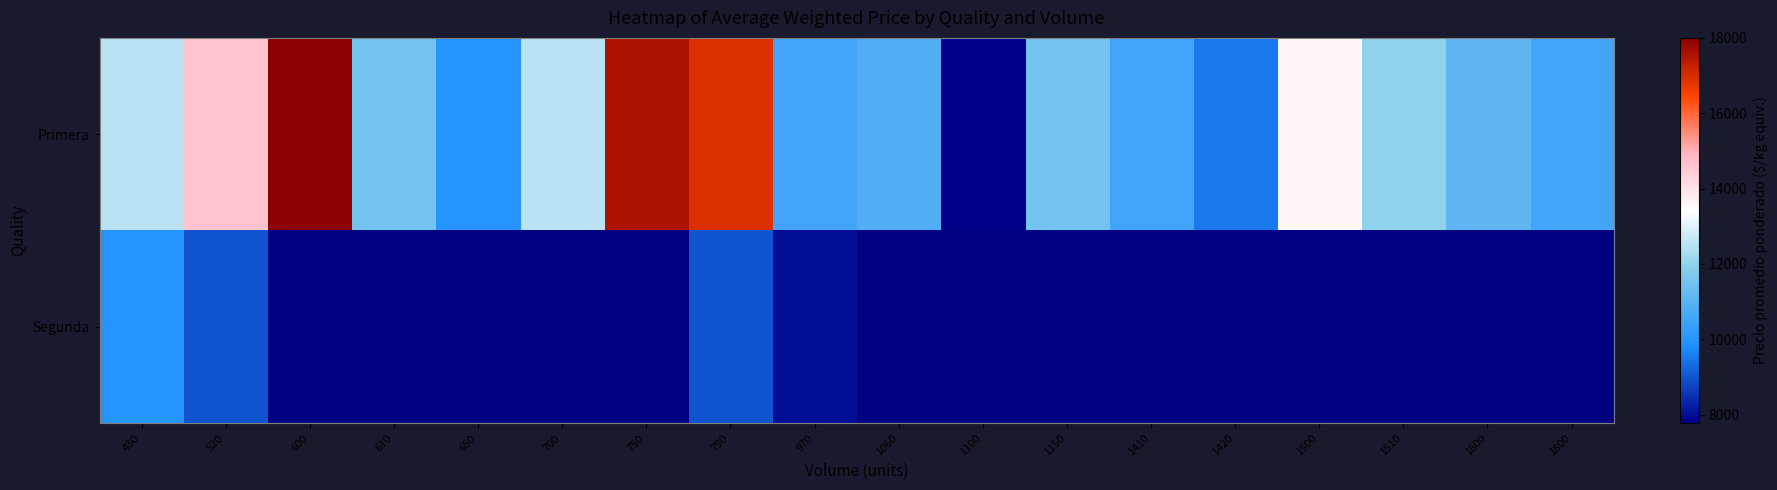

At which label does Segunda reach its peak?

430